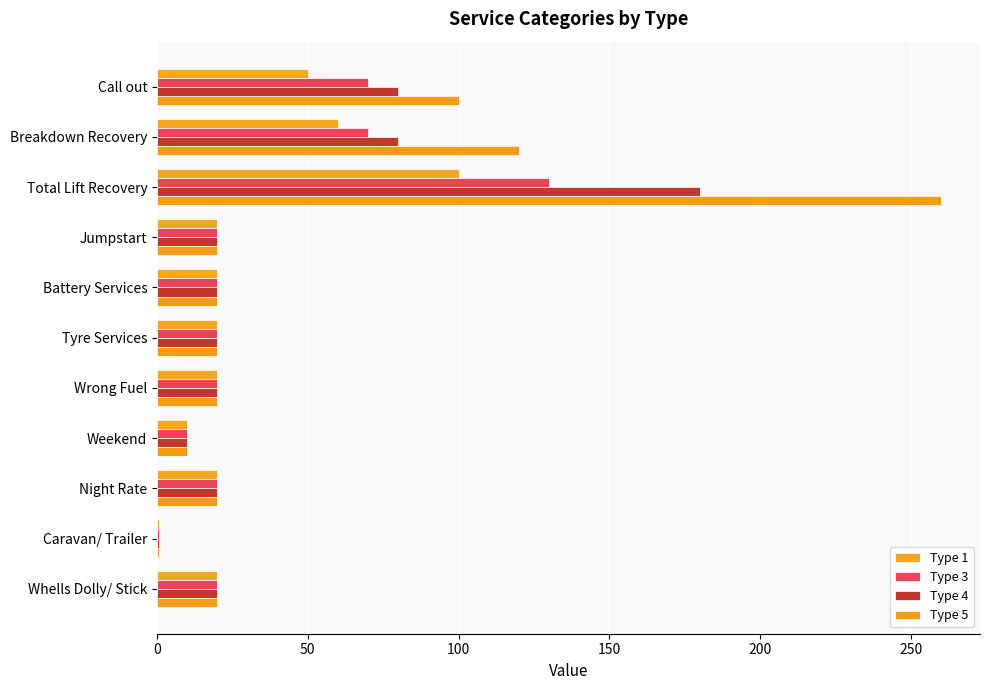

Which series has the widest spread of values?

Type 5